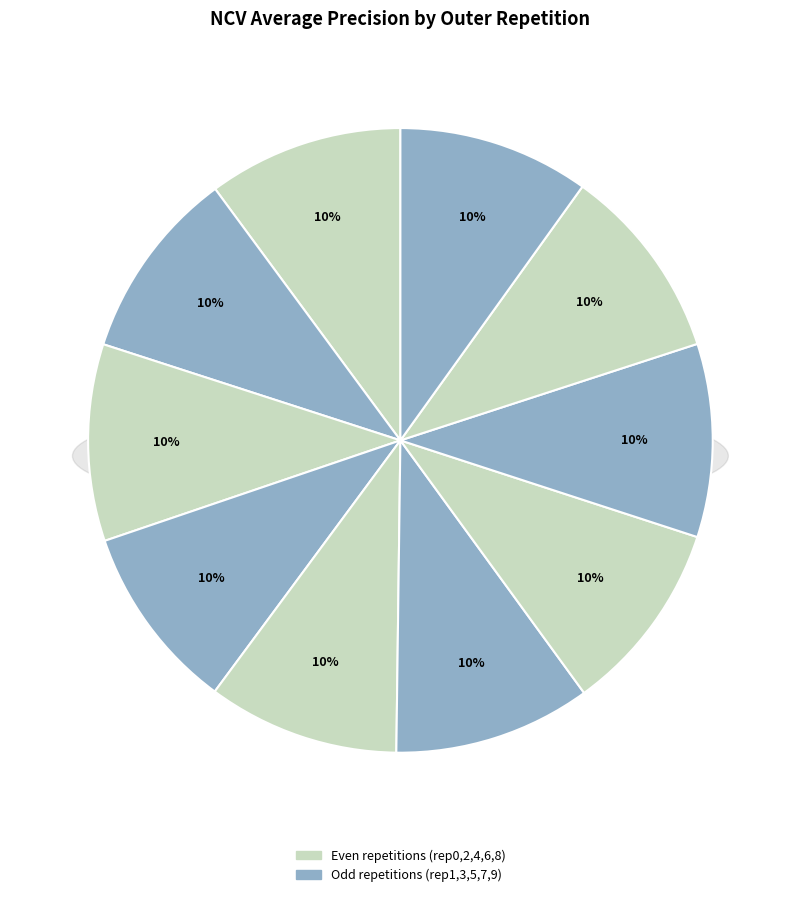

What is the total percentage of outer-repetition8 and outer-repetition7?

20.1%